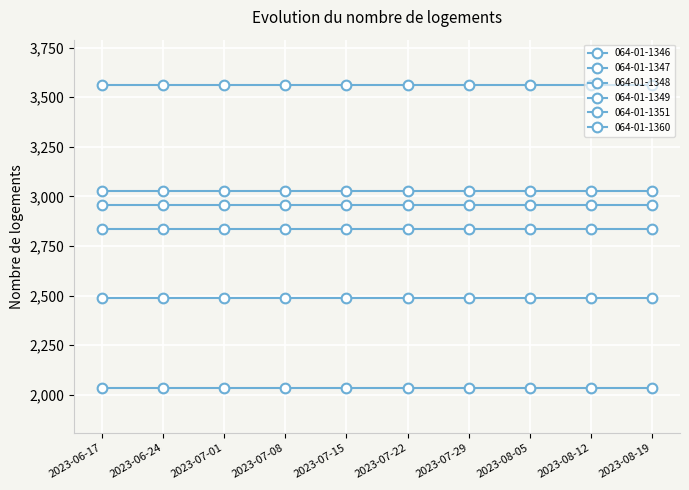

How many data points does each series have?

10